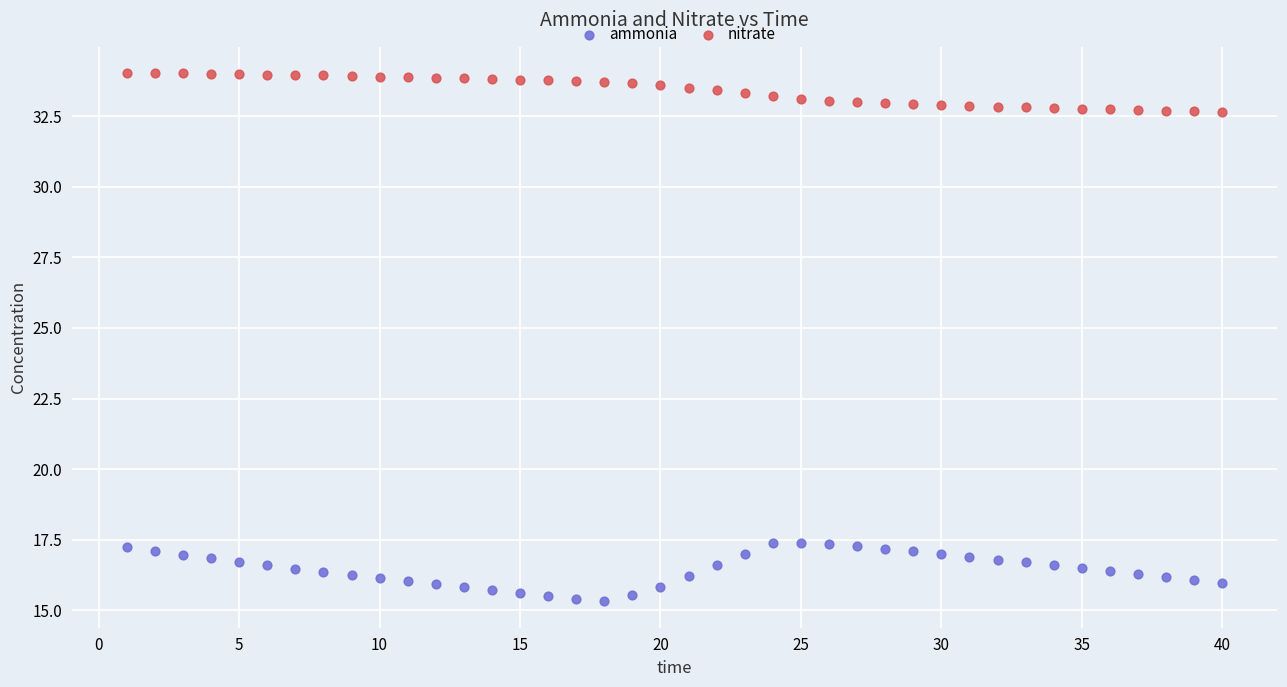

What are all the series names shown in the legend?

ammonia, nitrate